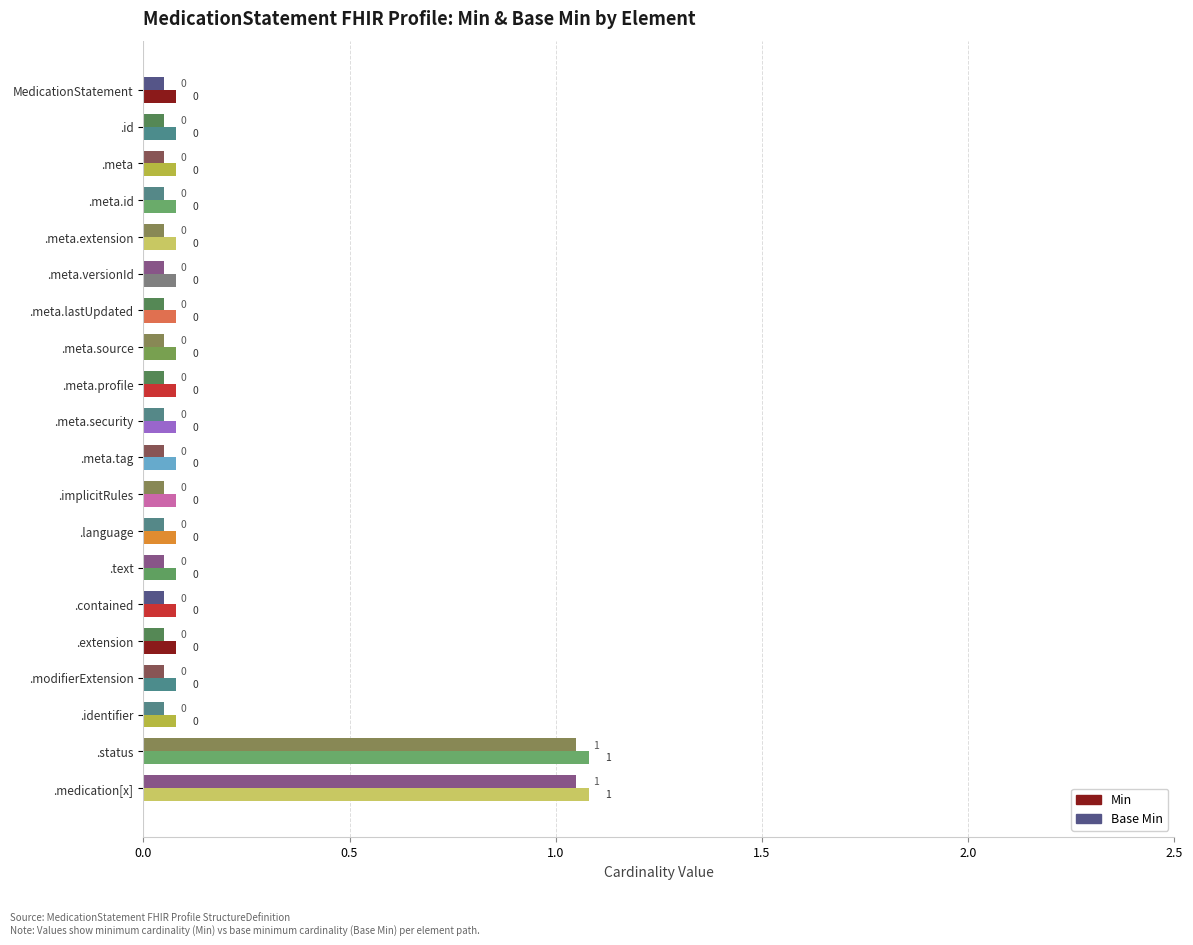

What position from the right is MedicationStatement.implicitRules?

9